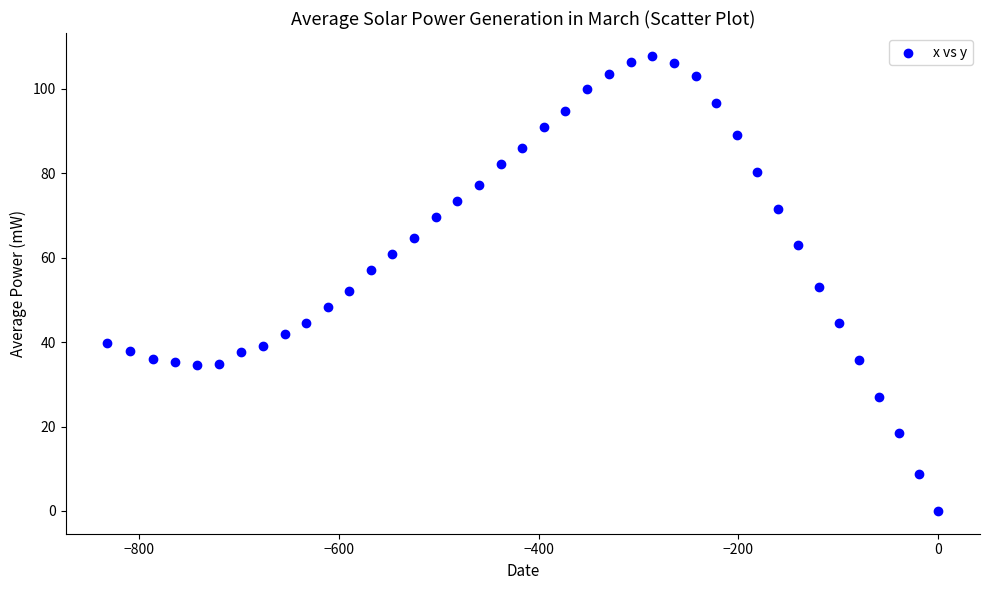

What is the range of Y values (max minus min)?

107.8